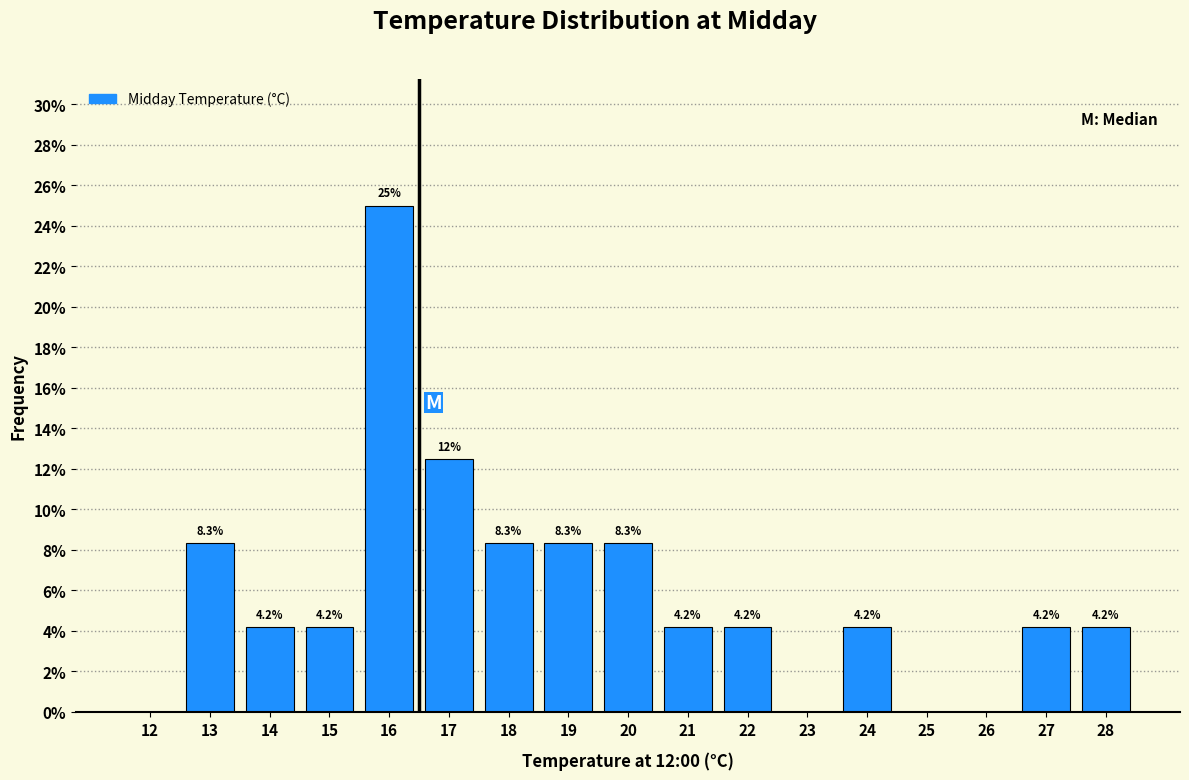

Reading right to left, transcribe all the data shown in this chart.

28=4.2	27=4.2	26=0.0	25=0.0	24=4.2	23=0.0	22=4.2	21=4.2	20=8.3	19=8.3	18=8.3	17=12.5	16=25.0	15=4.2	14=4.2	13=8.3	12=0.0